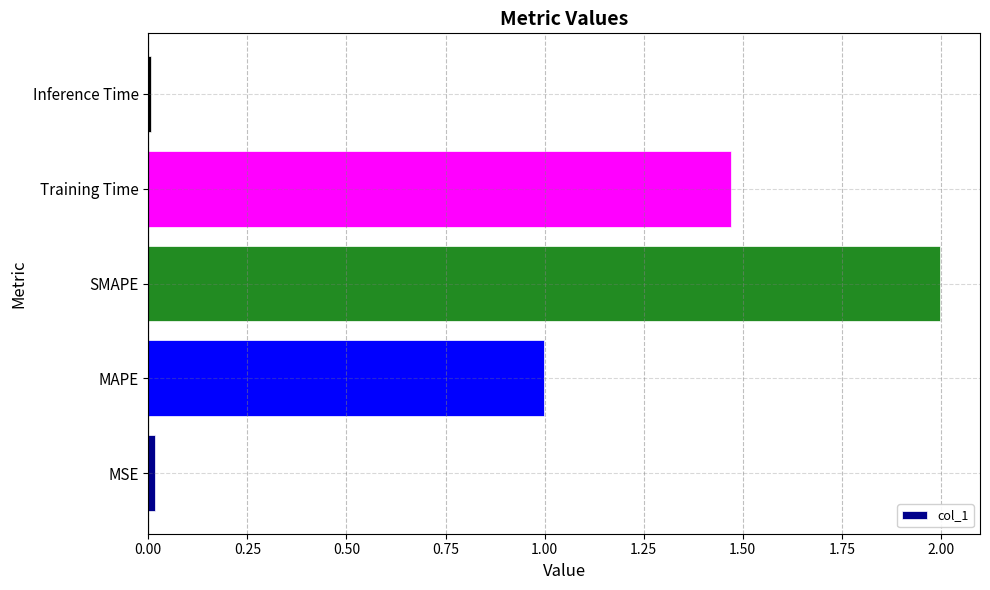

Is it true that the value at MAPE is 1.0?

True